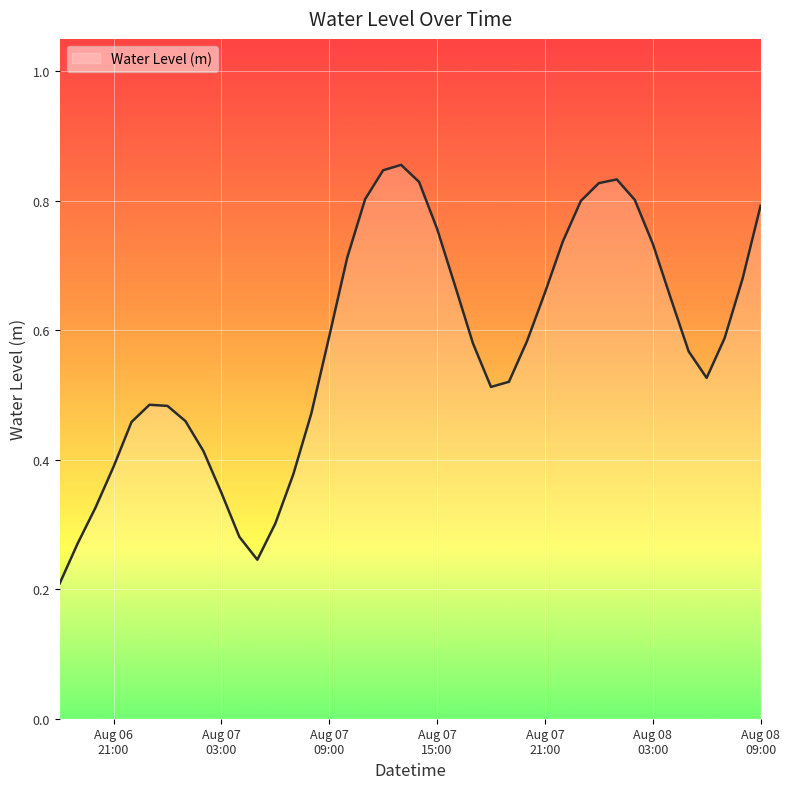

List the labels in order of value, largest first.

2025-08-07 13:00:00, 2025-08-07 12:00:00, 2025-08-08 01:00:00, 2025-08-07 14:00:00, 2025-08-08 00:00:00, 2025-08-07 11:00:00, 2025-08-08 02:00:00, 2025-08-07 23:00:00, 2025-08-08 09:00:00, 2025-08-07 15:00:00, 2025-08-07 22:00:00, 2025-08-08 03:00:00, 2025-08-07 10:00:00, 2025-08-08 08:00:00, 2025-08-07 16:00:00, 2025-08-07 21:00:00, 2025-08-08 04:00:00, 2025-08-07 09:00:00, 2025-08-08 07:00:00, 2025-08-07 20:00:00, 2025-08-07 17:00:00, 2025-08-08 05:00:00, 2025-08-08 06:00:00, 2025-08-07 19:00:00, 2025-08-07 18:00:00, 2025-08-06 23:00:00, 2025-08-07 00:00:00, 2025-08-07 08:00:00, 2025-08-07 01:00:00, 2025-08-06 22:00:00, 2025-08-07 02:00:00, 2025-08-06 21:00:00, 2025-08-07 07:00:00, 2025-08-07 03:00:00, 2025-08-06 20:00:00, 2025-08-07 06:00:00, 2025-08-07 04:00:00, 2025-08-06 19:00:00, 2025-08-07 05:00:00, 2025-08-06 18:00:00